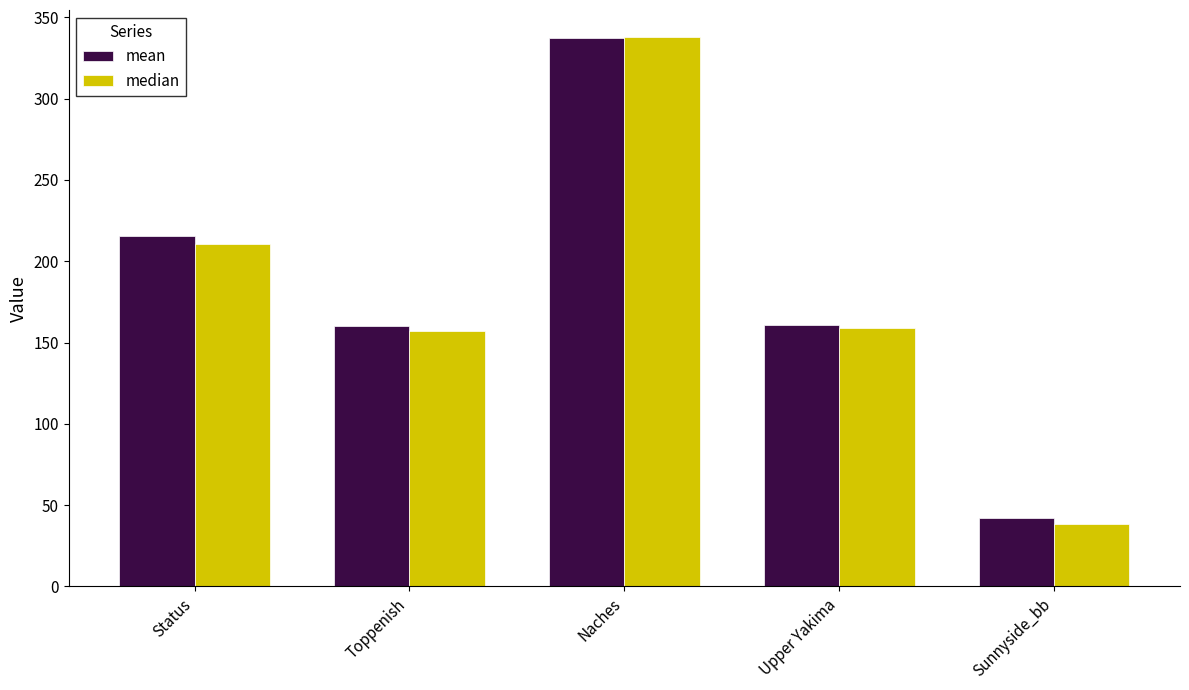

Which category has the lowest value across all series?

Sunnyside_bb